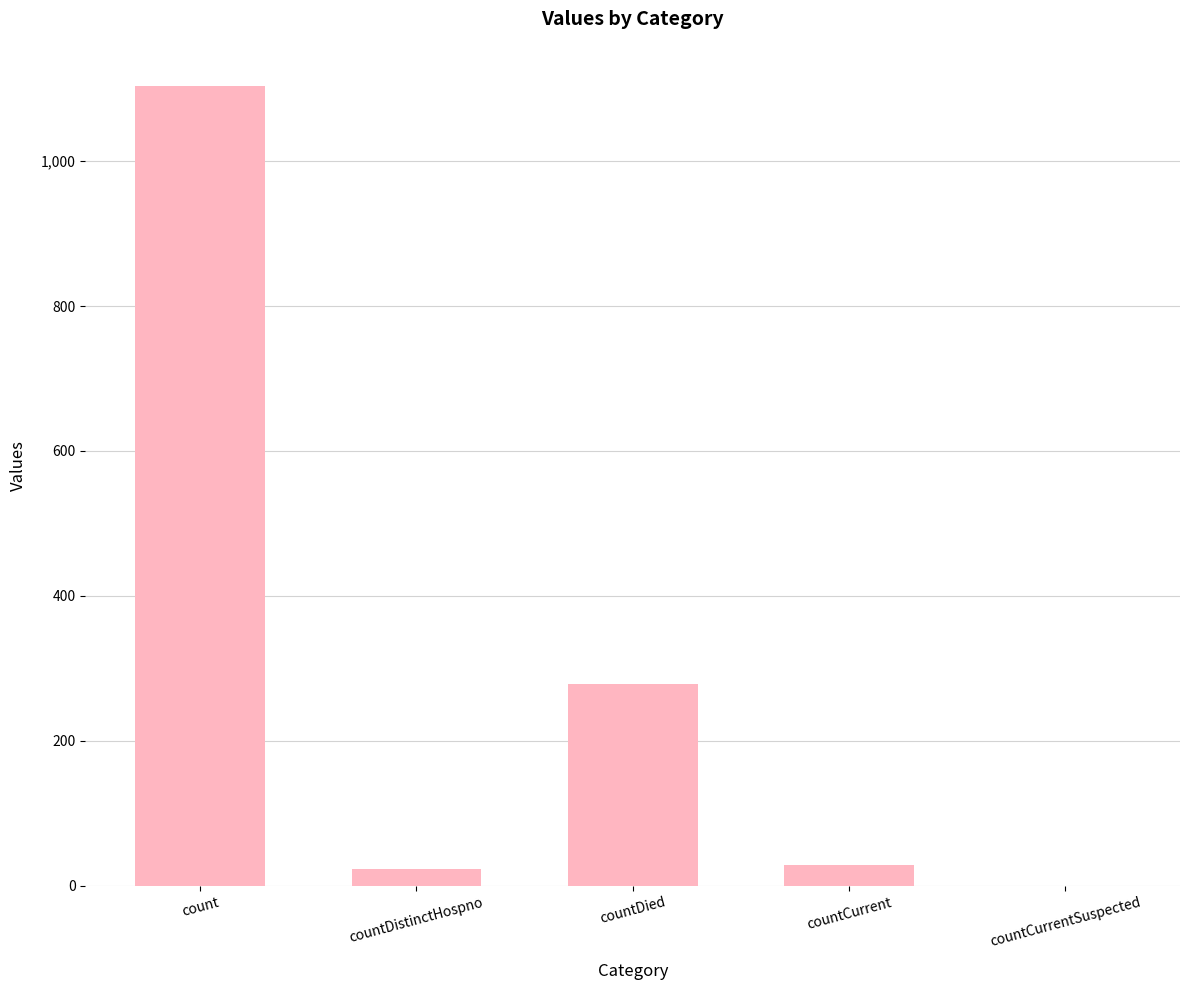

The chart shows a value of 0 at countCurrentSuspected. True or false?

True